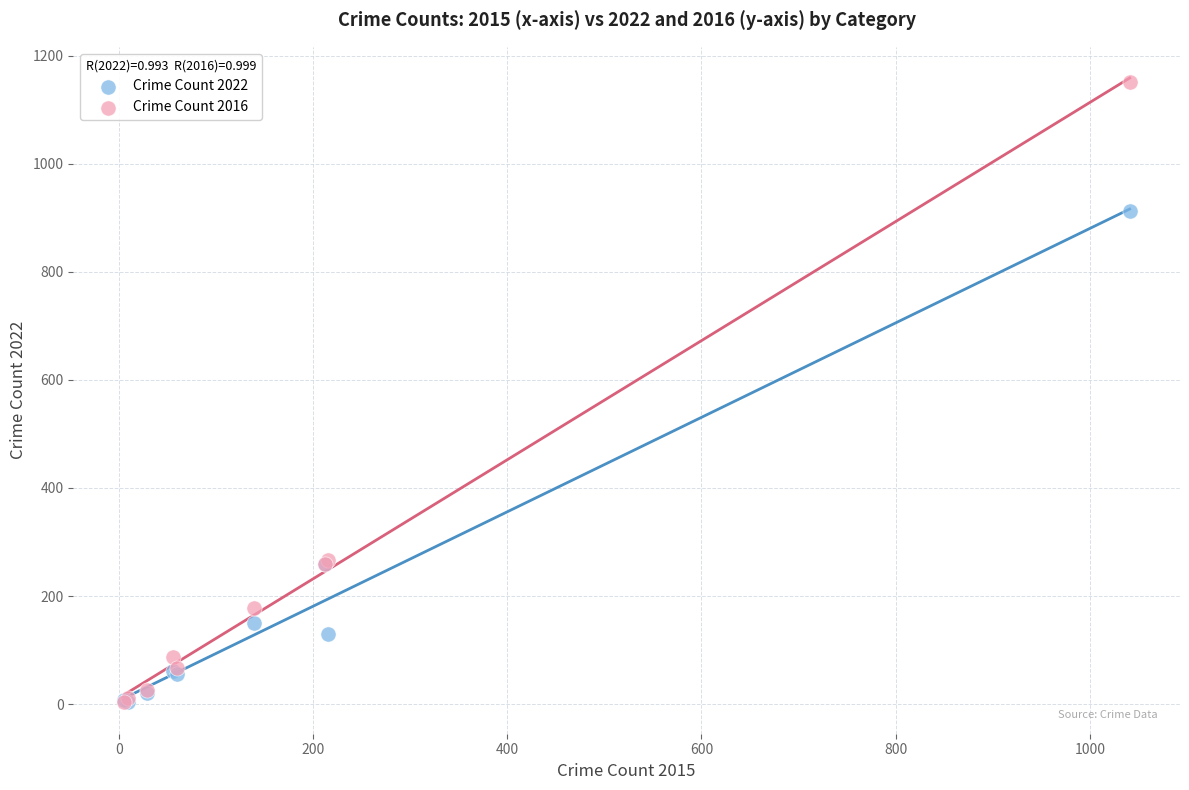

What are all the series names shown in the legend?

Crime Count 2022, Crime Count 2016